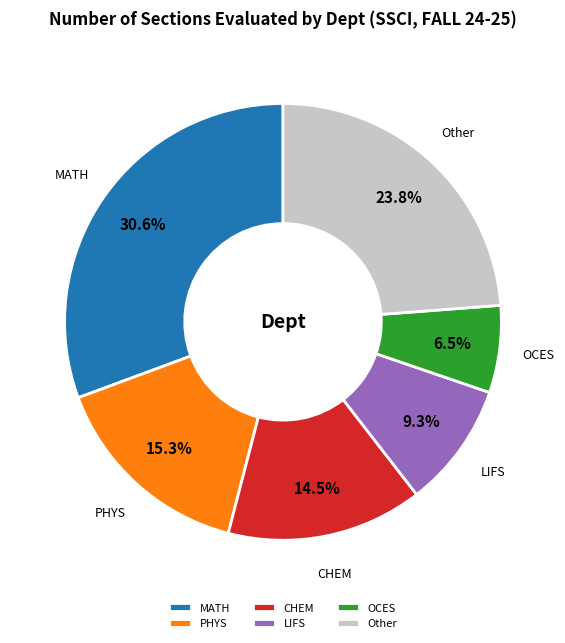

Between LIFS and OCES, which is larger?

LIFS